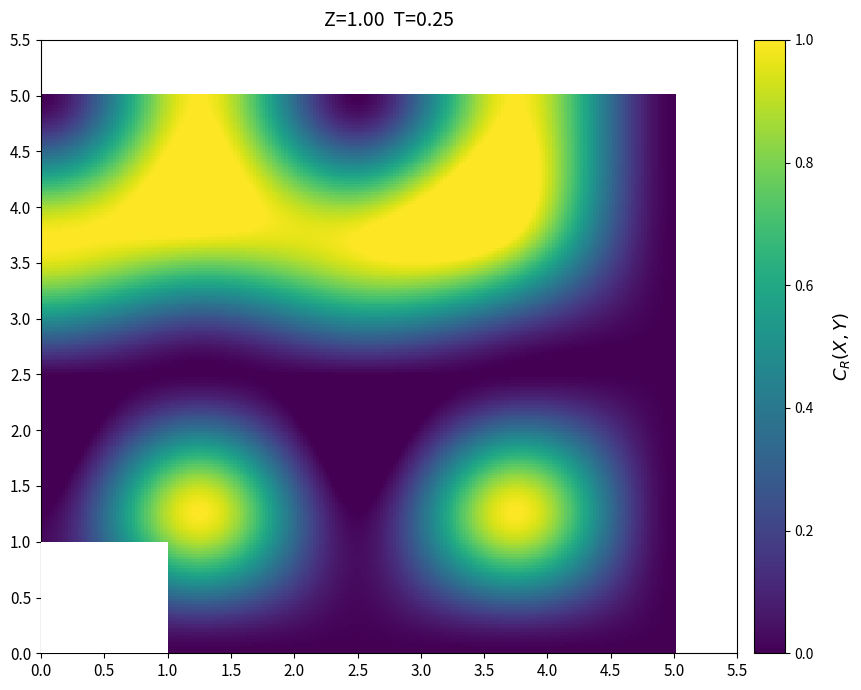

Between Max and Base Max, which is larger?

Max